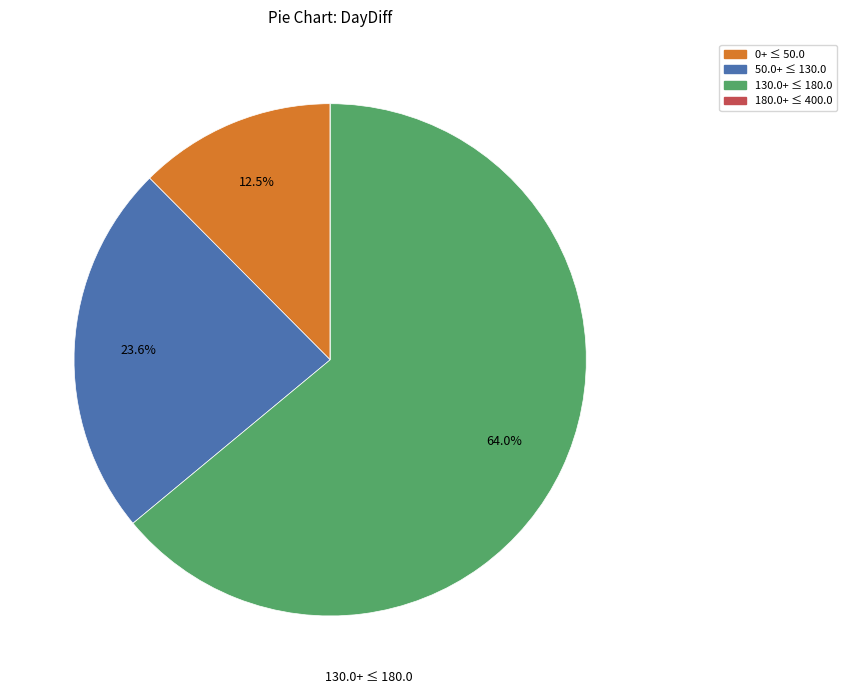

Is there any slice that represents more than half of the pie?

Yes